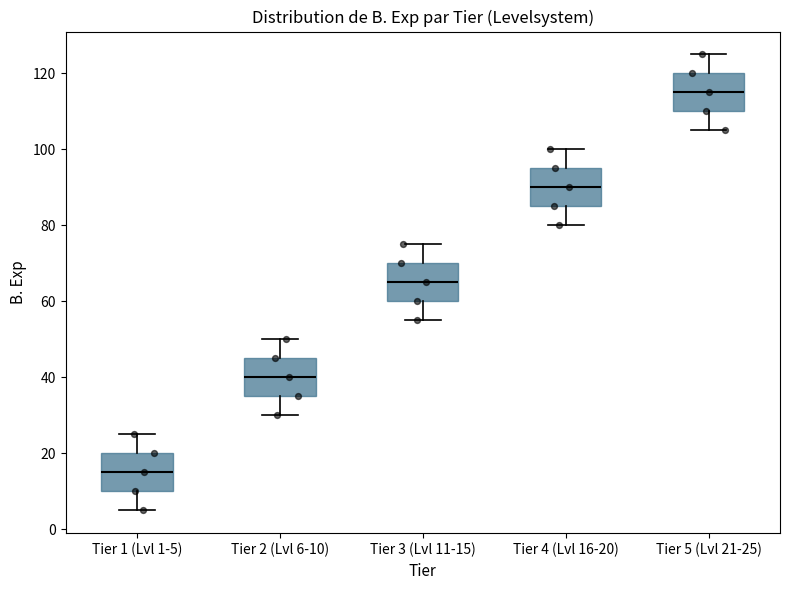

Where does the lower whisker of the box for Tier 3 (Lvl 11-15) end on the y-axis? The values are not printed on the chart, so give them approximately, as read against the axis.

56